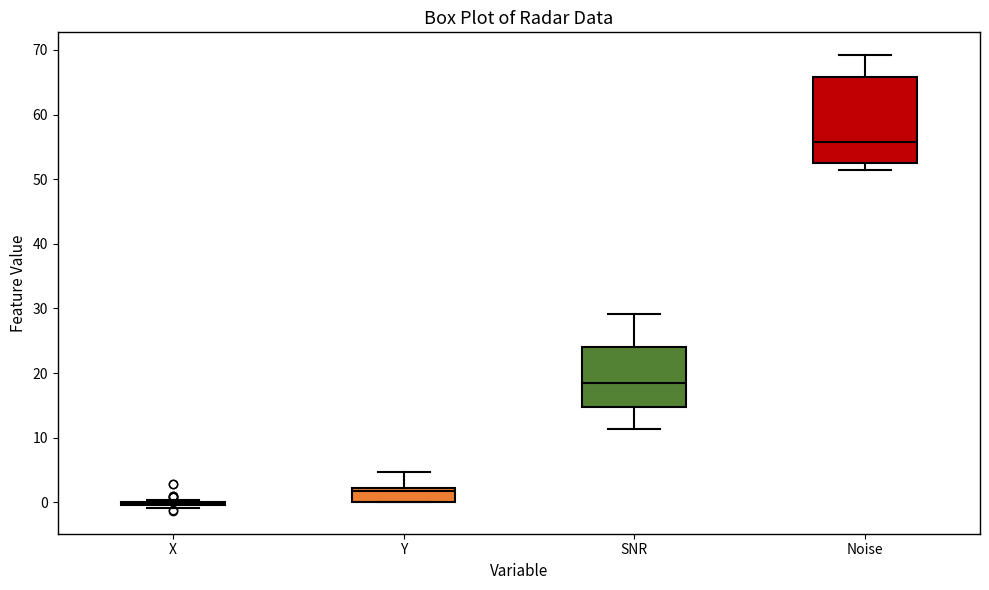

Reading left to right, read every box against the y-axis: the position of its median line, the range the box covers, and the ends of its whiskers. The values are not printed on the chart, so give them approximately, as read against the axis.

X: box collapsed to a line at 0, whiskers -1 to 0
Y: median 2 (just below the box's upper edge), box 0 to 2, whiskers 0 to 5
SNR: median 18, box 15 to 24, whiskers 11 to 29
Noise: median 56, box 53 to 66, whiskers 51 to 69